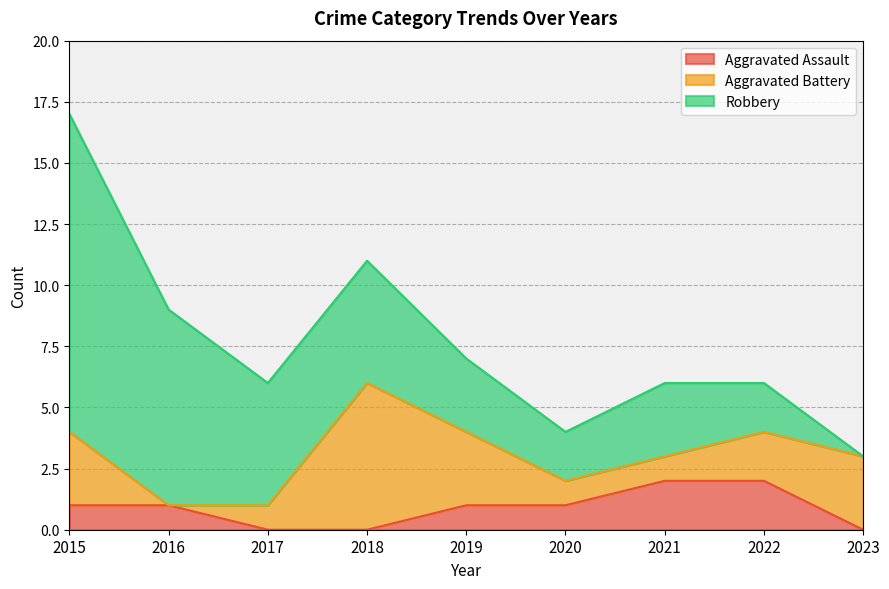

How many categories are shown in the chart?

9